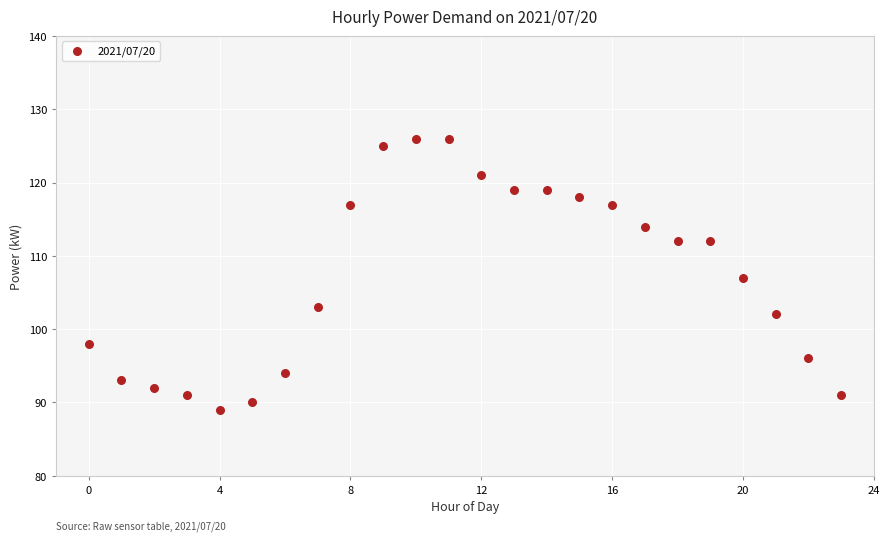

What is the range of Y values (max minus min)?

37